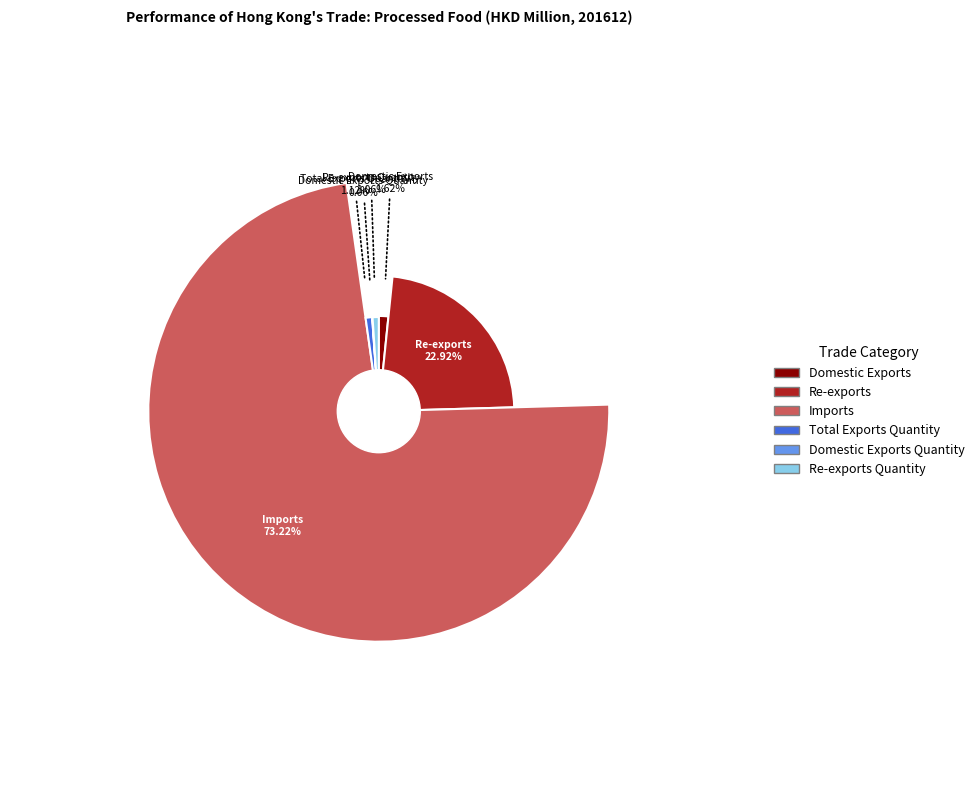

Which has a higher value, Re-exports or Total Exports Quantity?

Re-exports